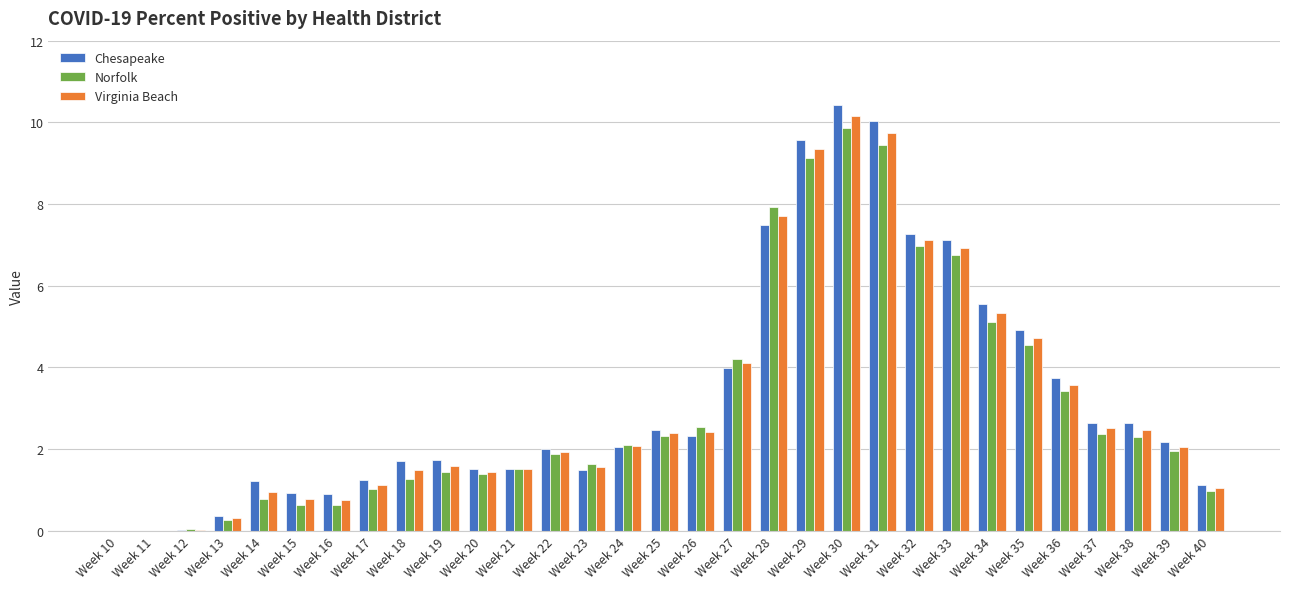

What is the sum of all Virginia Beach values?

97.1